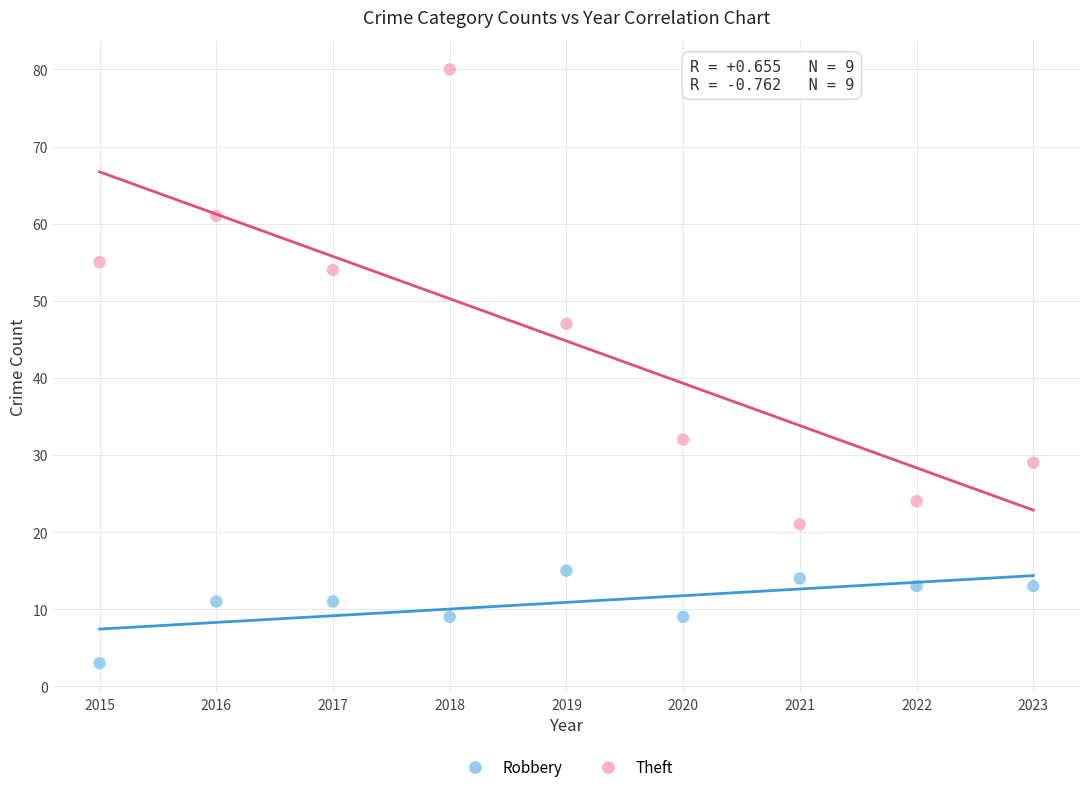

Which series contains the highest Y value?

Theft